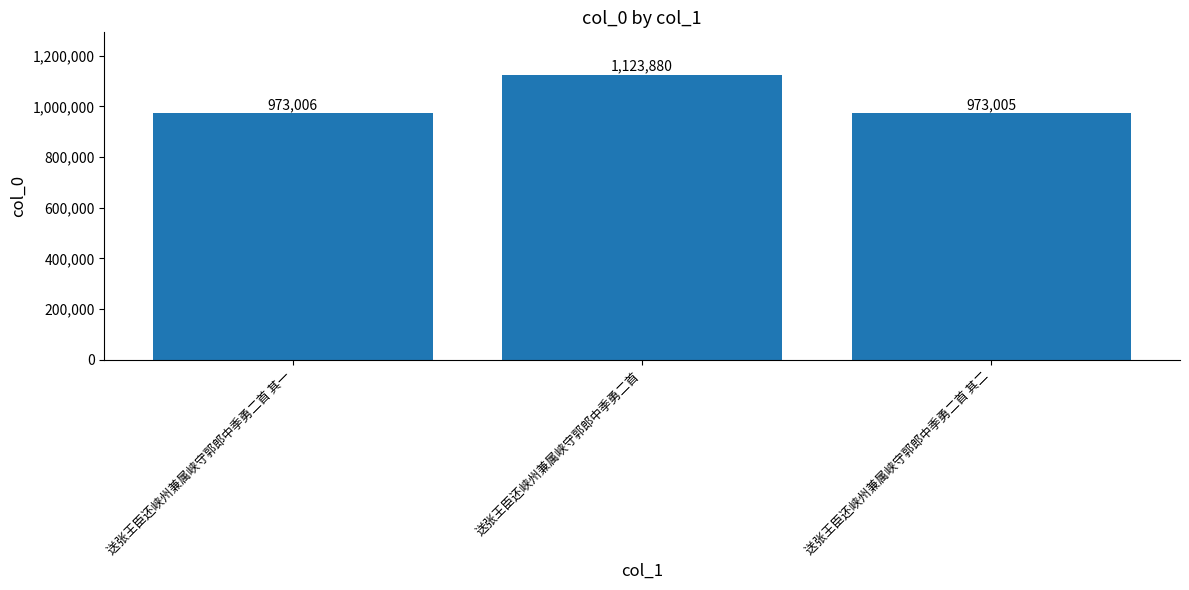

Does the chart contain any negative values?

No